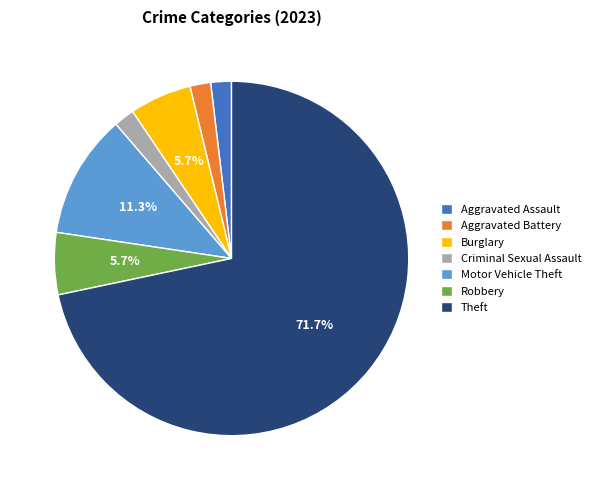

Does Theft represent more than half of the total?

Yes